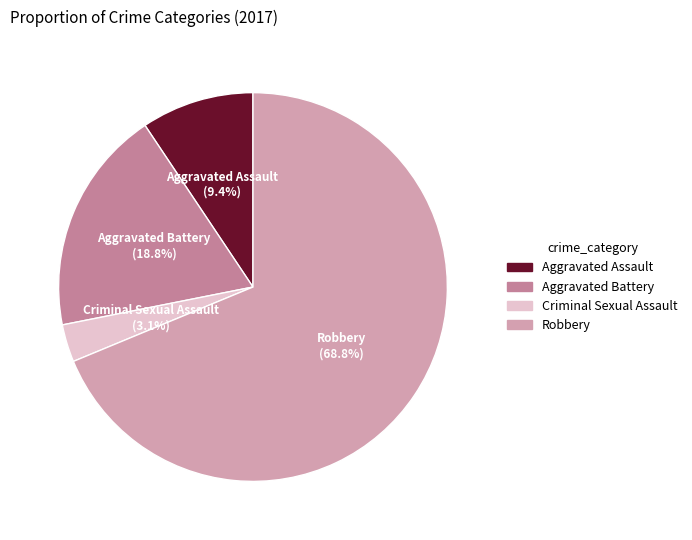

Rank the categories by value from highest to lowest.

Robbery, Aggravated Battery, Aggravated Assault, Criminal Sexual Assault